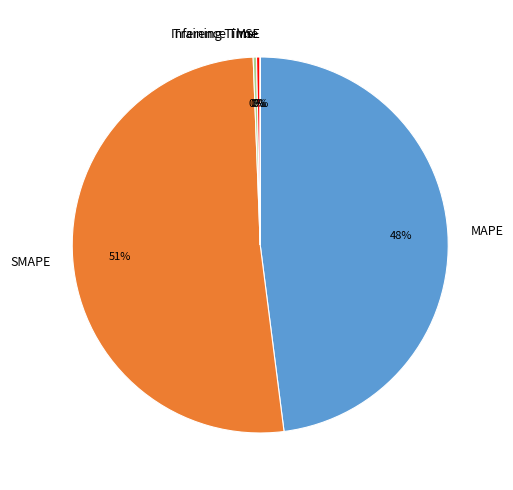

To the nearest percent, what is the average slice percentage?

20%